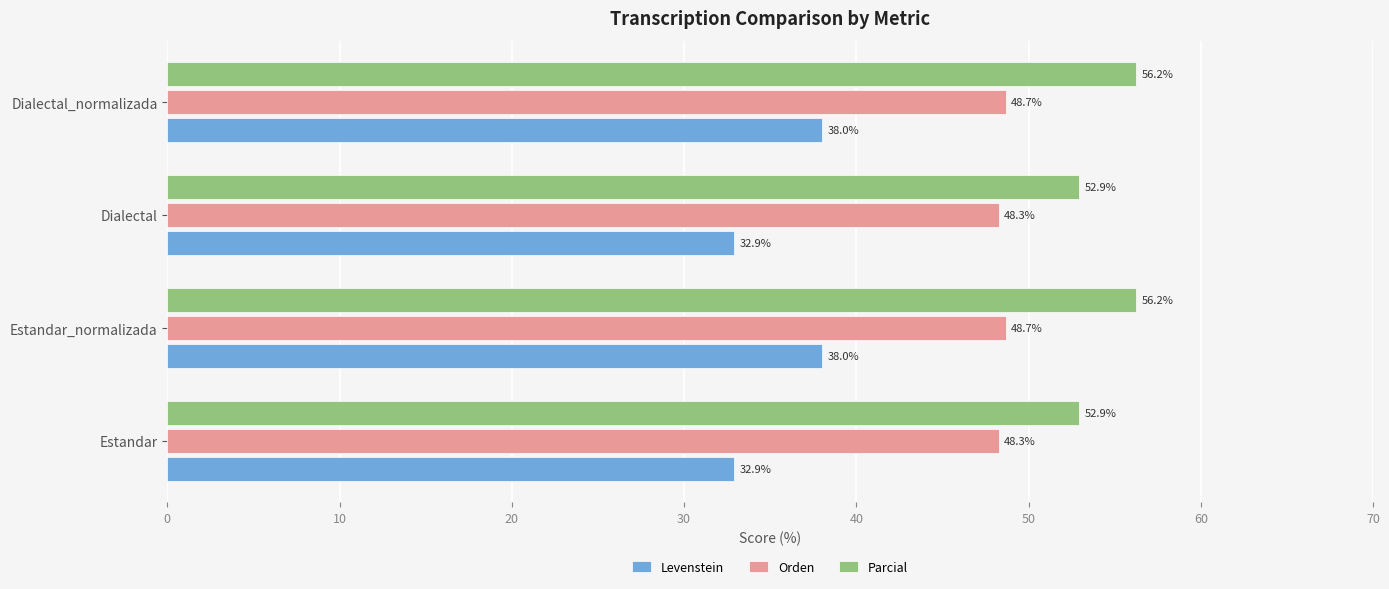

True or false: Levenstein has a value of 32.9 at Estandar.

True